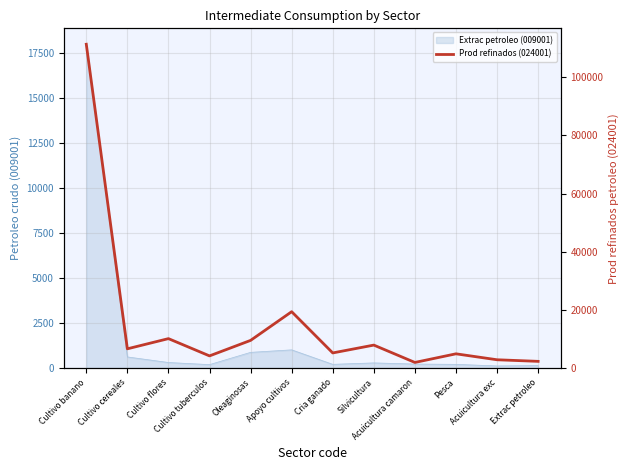

Which label corresponds to the largest value in the chart?

Cultivo banano